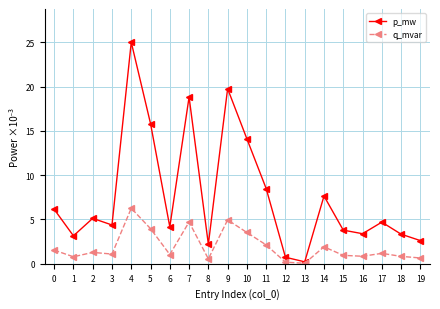

Is the value of q_mvar at 0 greater than the value of p_mw at 5?

No